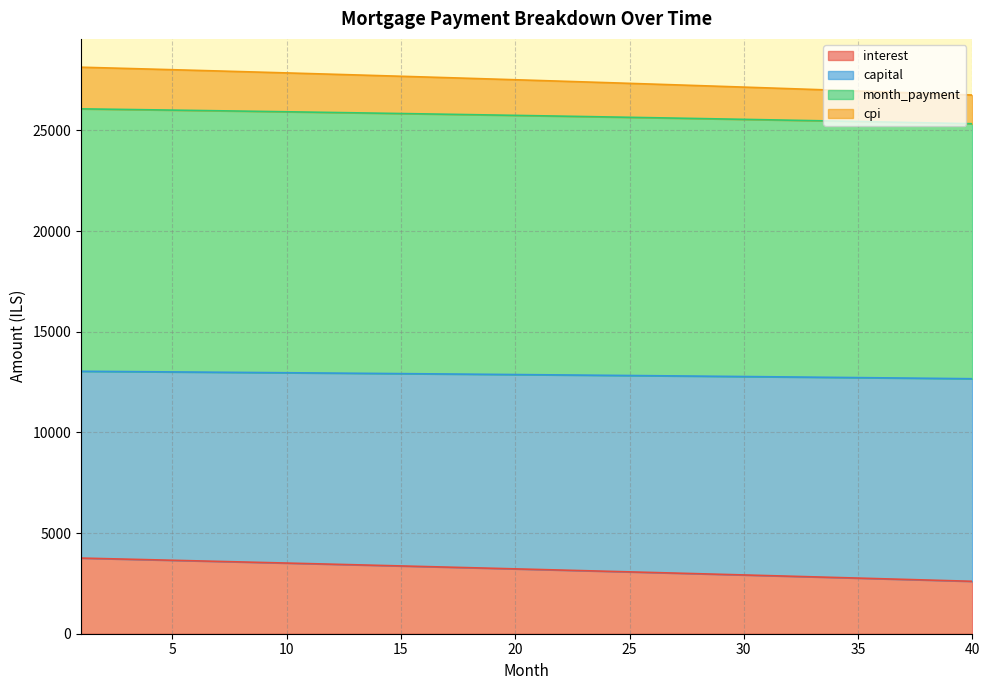

List the labels in order of cpi value, smallest first.

40, 39, 38, 37, 36, 35, 34, 33, 32, 31, 30, 29, 28, 27, 26, 25, 24, 23, 22, 21, 20, 19, 18, 17, 16, 15, 14, 13, 12, 11, 10, 9, 8, 7, 6, 5, 4, 3, 2, 1